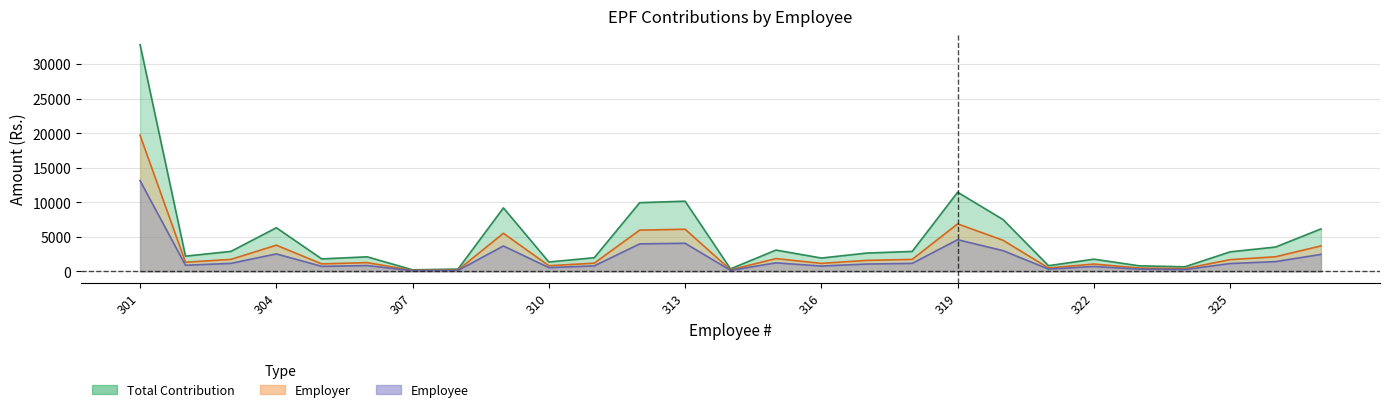

How many data points does each series have?

27